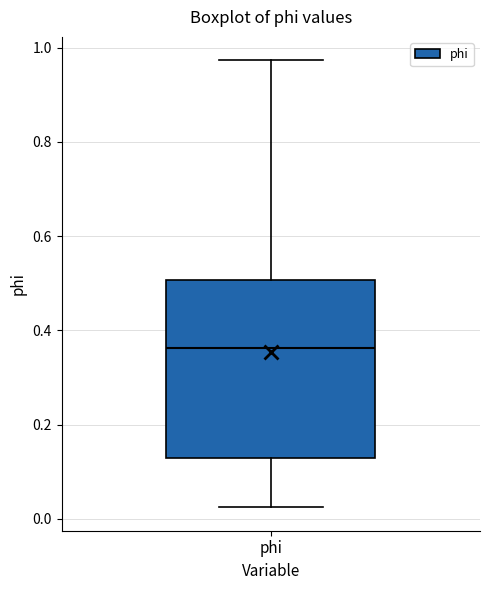

Transcribe this box plot: give where the median line is, the range the box spans, and where the two whiskers end, as read against the y-axis. The values are not printed on the chart, so give them approximately, as read against the axis.

median 0.36, box 0.12 to 0.50, whiskers 0.02 to 0.98